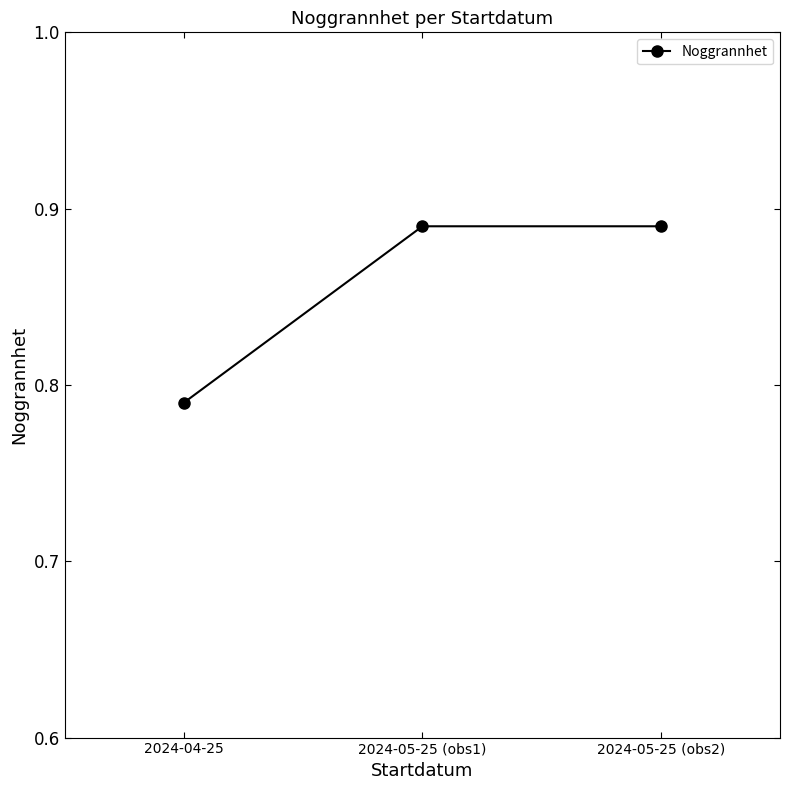

What is the label of the 1st point from the left?

2024-04-25